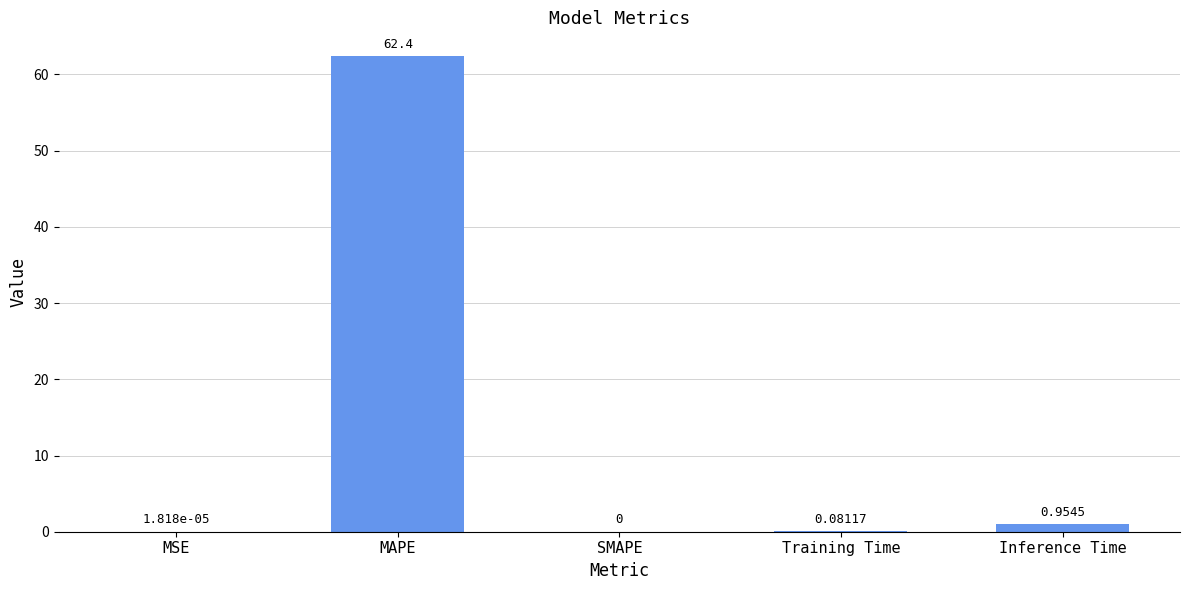

What is the average value?

12.7